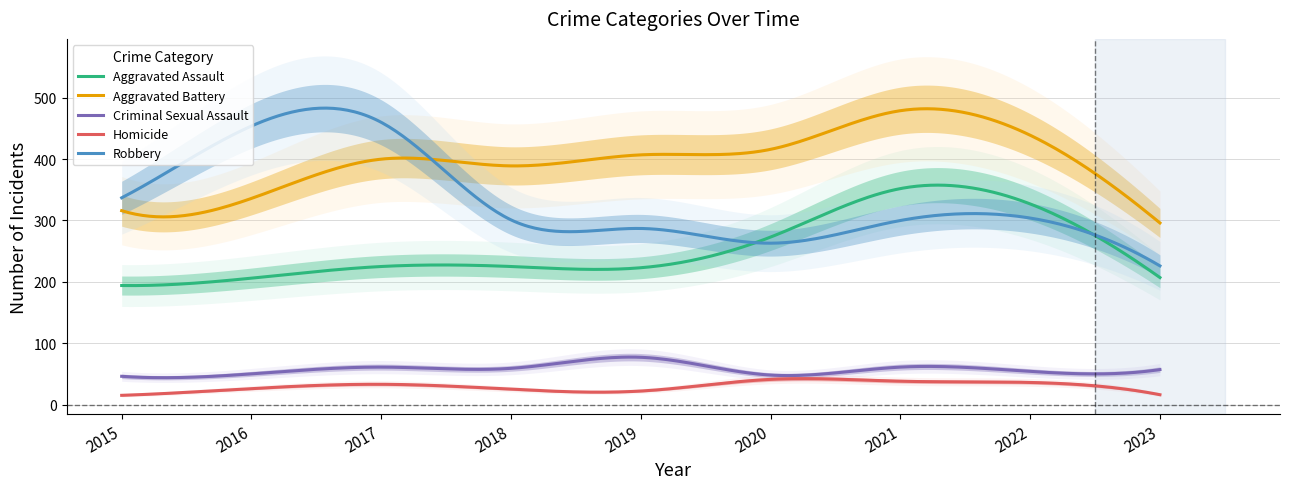

What is the sum of all Aggravated Assault values?

76584.8